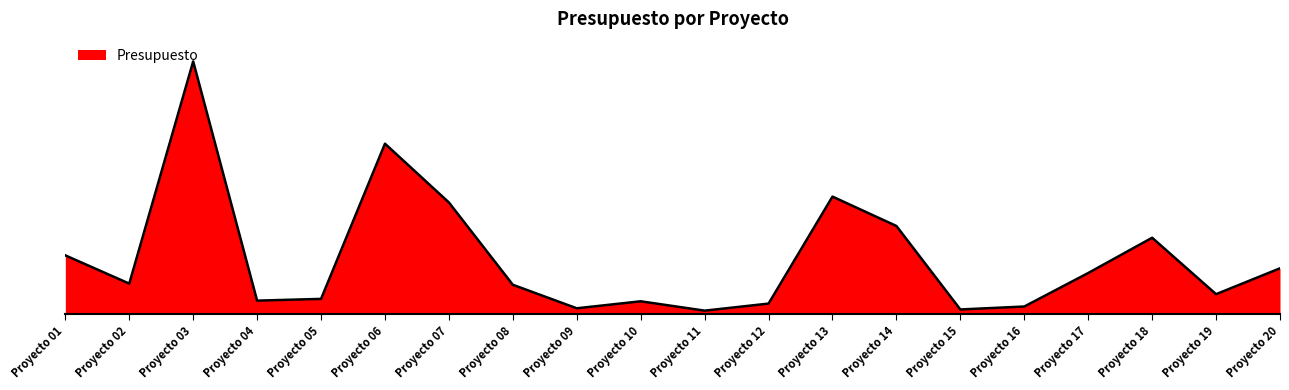

Does the chart have visible grid lines?

No